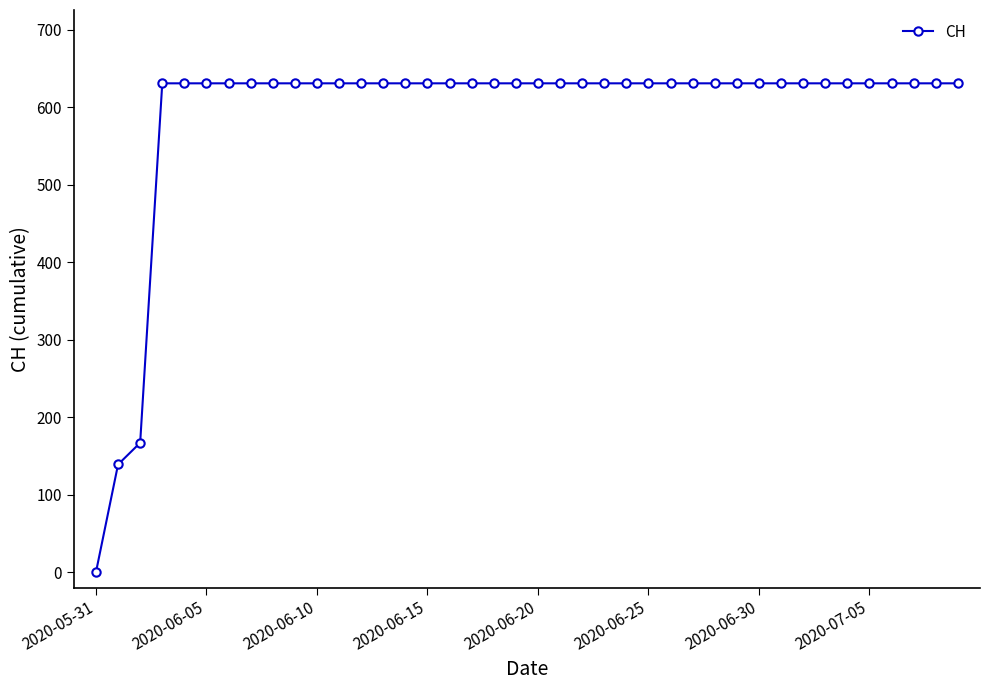

Count the number of categories in the chart.

40